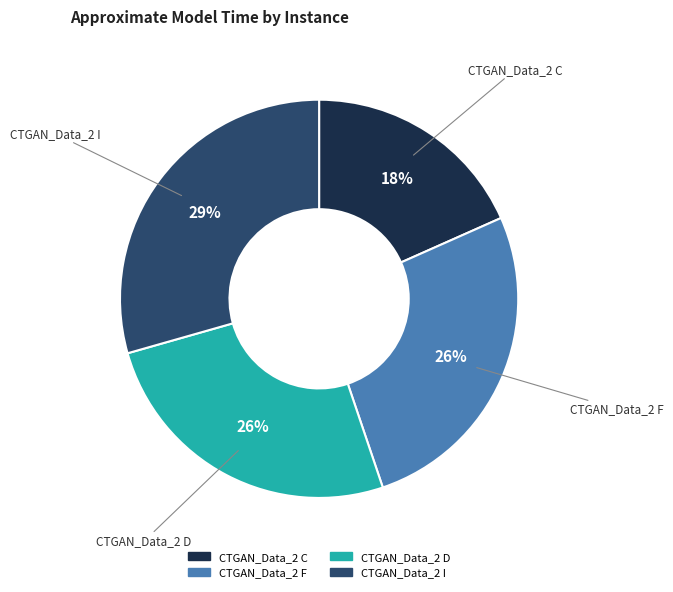

Do CTGAN_Data_2 C and CTGAN_Data_2 D together represent more than half of the pie?

No